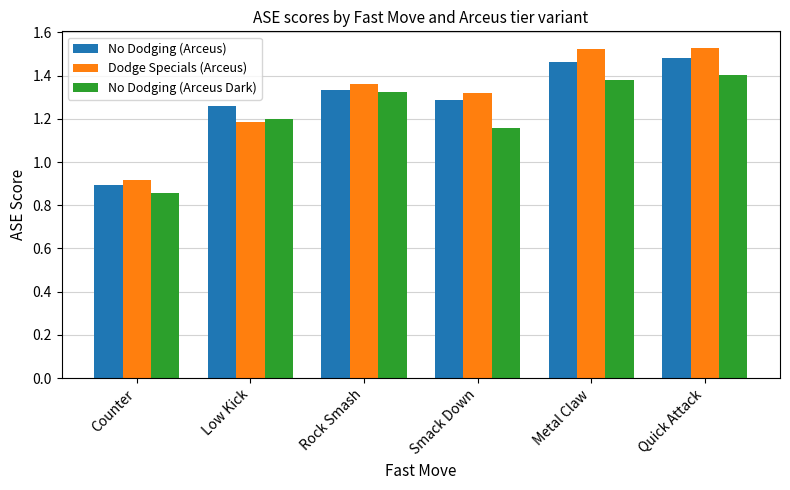

Count the Dodge Specials (Arceus) values in the range 1 to 2.

5